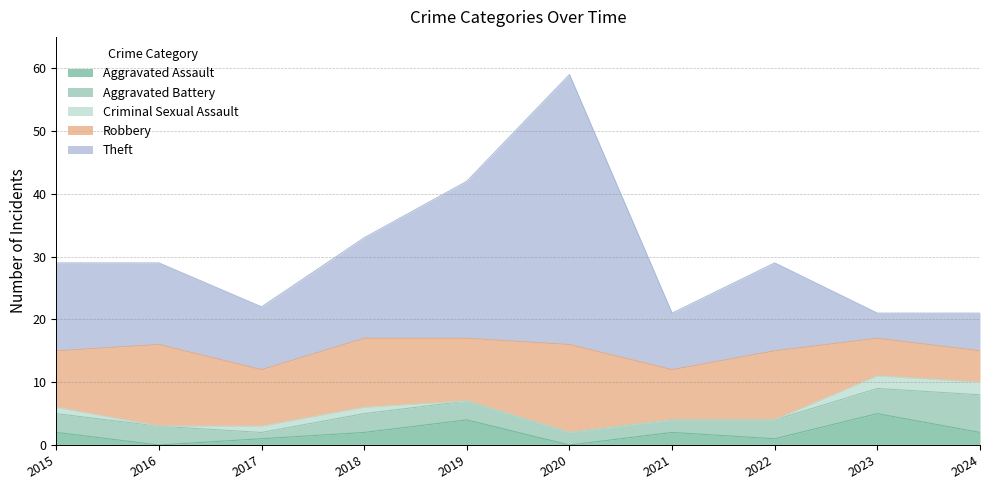

What is the sum of the Robbery values at 2017 and 2023?

15